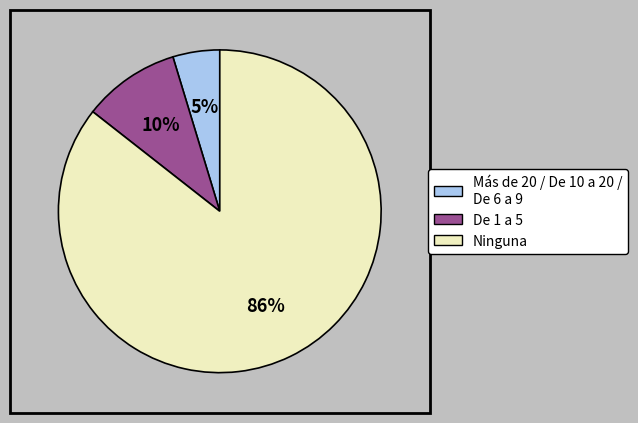

Does any single category account for the majority?

Yes